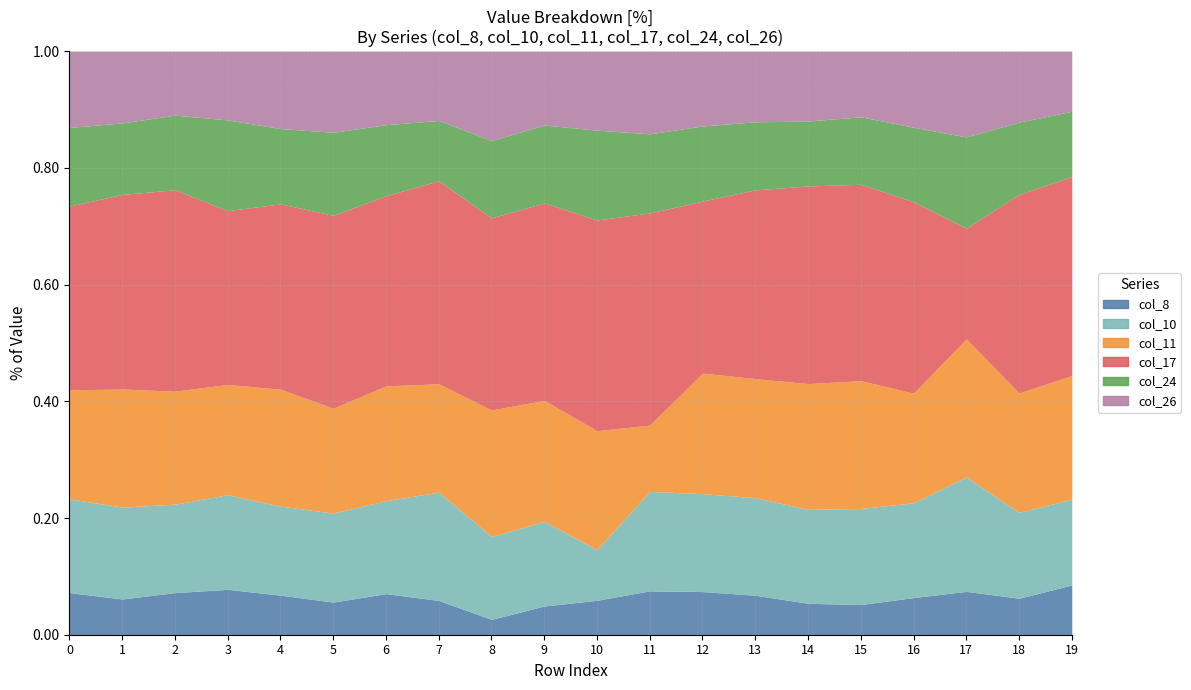

Reading left to right, extract all data points from this chart.

col_8: 193	142	79	35	186	33	180	50	24	56	130	198	347	123	77	80	125	301	162	29
col_10: 429	365	166	73	419	90	407	158	130	165	191	449	787	304	230	255	319	795	381	50
col_11: 499	469	212	85	550	106	503	158	198	236	449	299	969	371	308	339	369	958	530	72
col_17: 841	773	378	134	872	195	833	296	301	385	795	958	1383	588	484	521	644	769	881	116
col_24: 360	284	140	70	354	84	311	88	121	152	339	357	604	212	159	179	251	634	321	38
col_26: 349	285	120	53	364	82	322	101	140	144	298	373	601	220	171	174	256	595	315	35